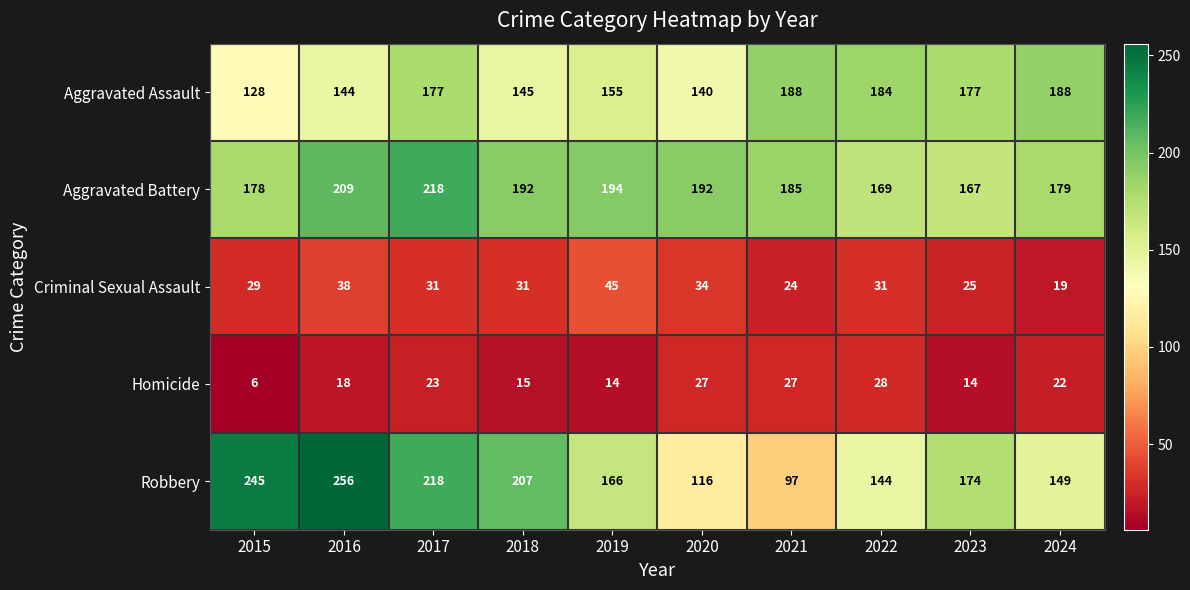

What is the sum of all Aggravated Assault values?

1626